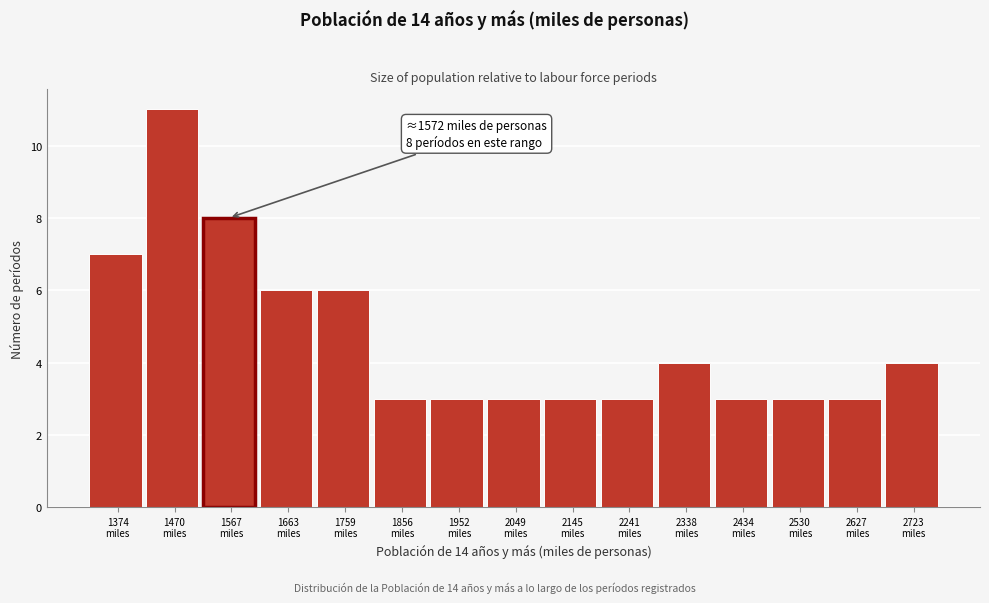

Reading right to left, list all the values displayed in this chart.

4	3	3	3	4	3	3	3	3	3	6	6	8	11	7